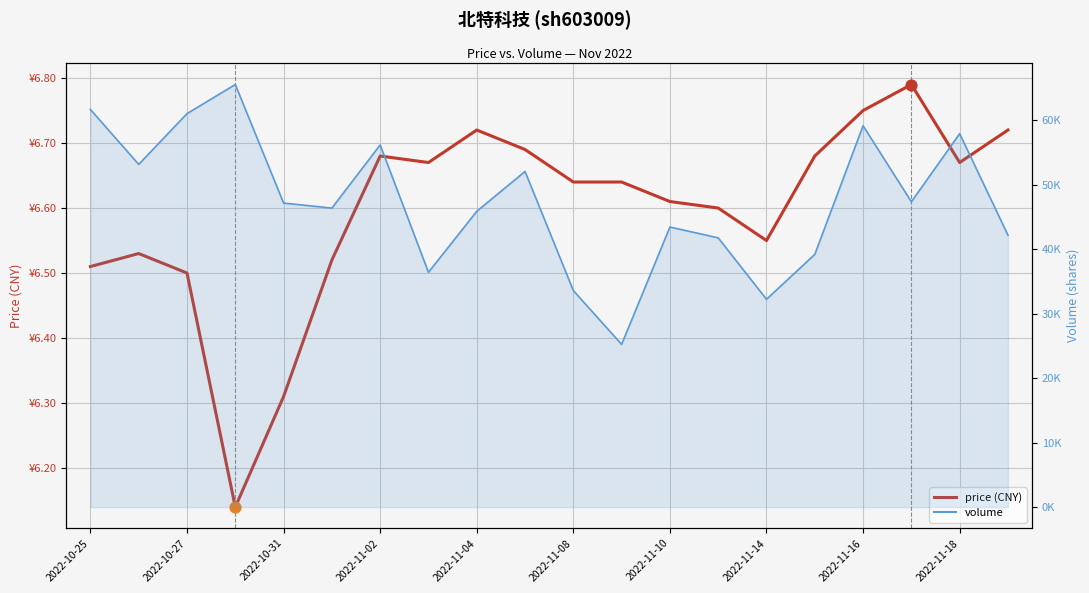

What are all the series names shown in the legend?

price (CNY), volume (line)